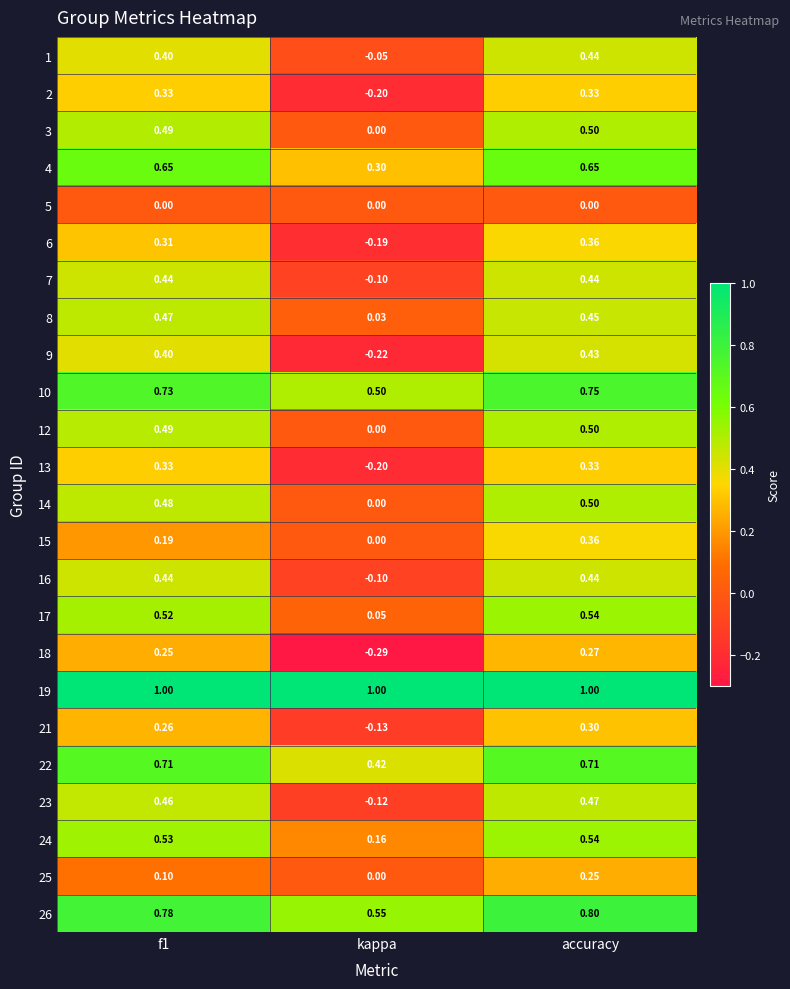

How many values in the 16 series exceed 0?

2